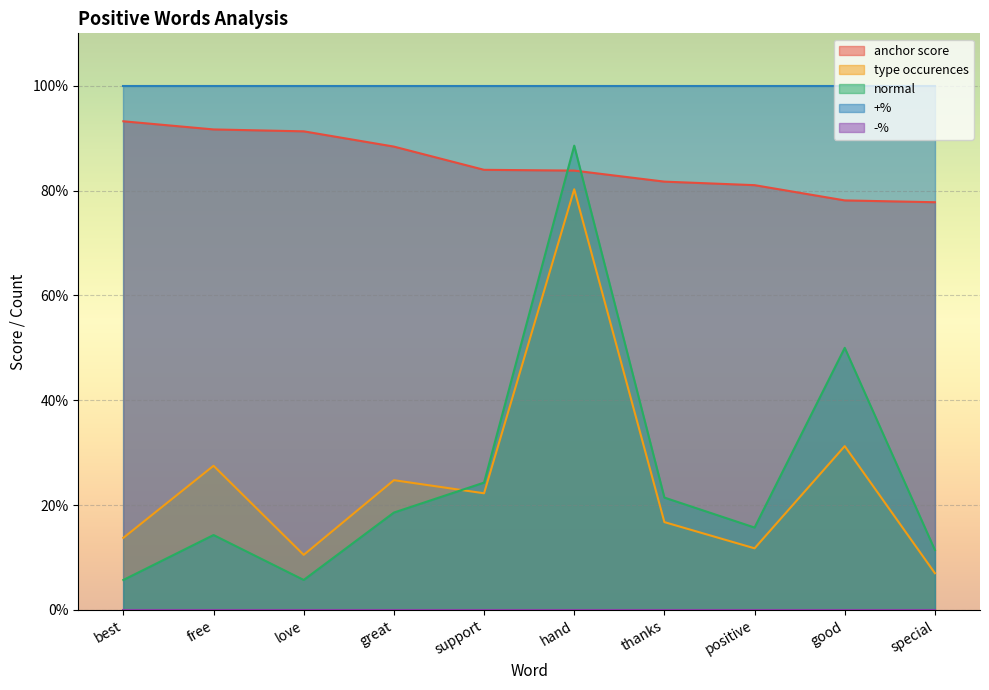

At which label is type occurences closest to 0?

special